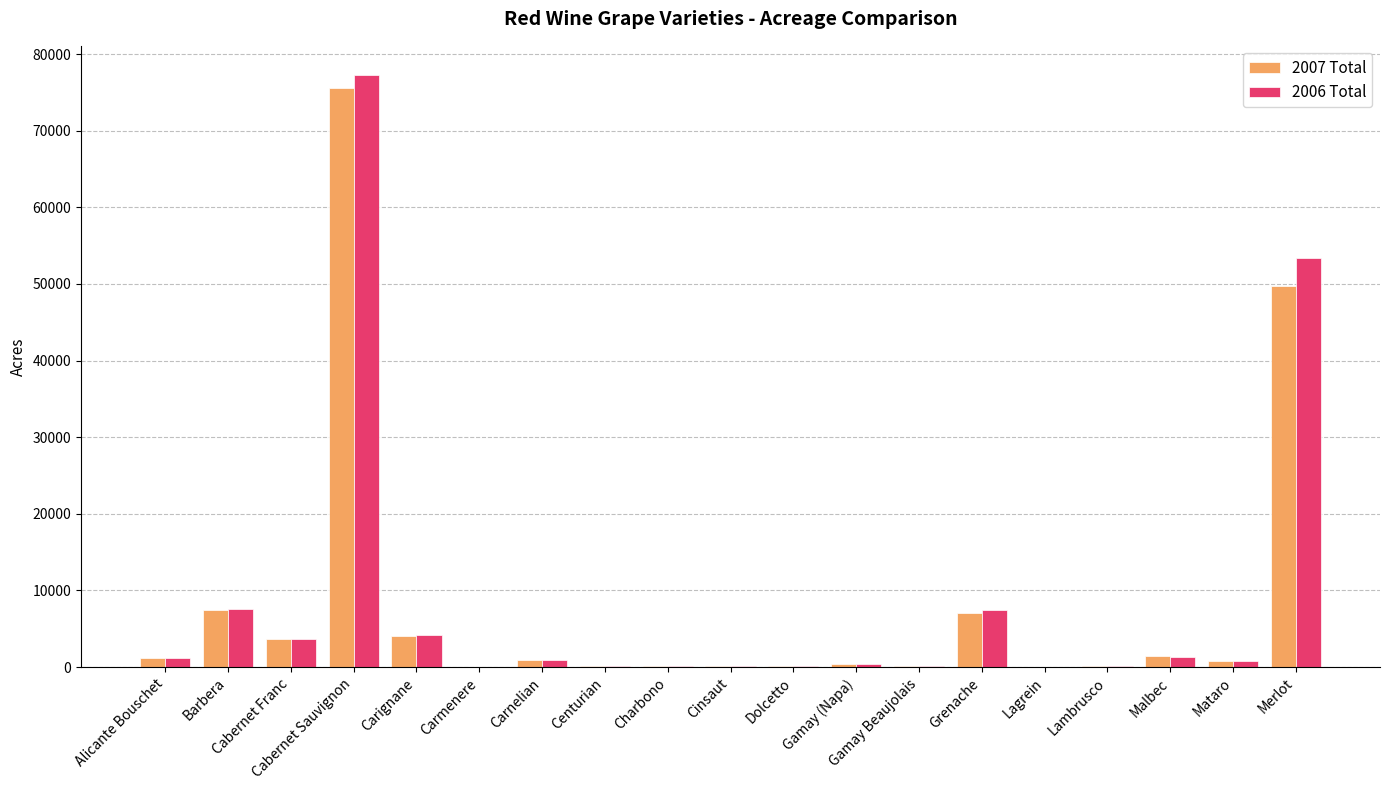

Which series has the widest spread of values?

2006 Total